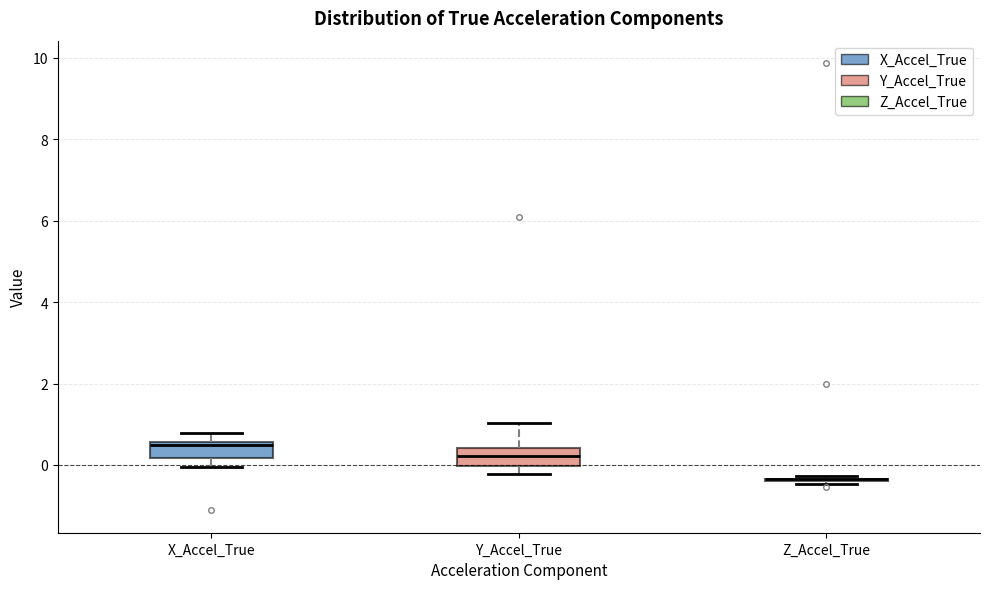

Reading left to right, transcribe this box plot: for each box, give where its median line is, the range the box spans, and where its two whiskers end, as read against the y-axis. The values are not printed on the chart, so give them approximately, as read against the axis.

X_Accel_True: median 0.4, box 0.2 to 0.6, whiskers 0.0 to 0.8
Y_Accel_True: median 0.2, box 0.0 to 0.4, whiskers -0.2 to 1.0
Z_Accel_True: box collapsed to a line at -0.4, whiskers -0.4 to -0.2